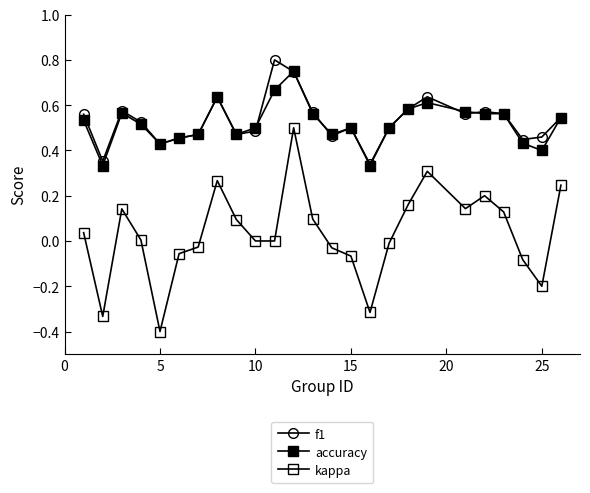

What is the difference between the second highest and second lowest values in the f1 series?

0.4